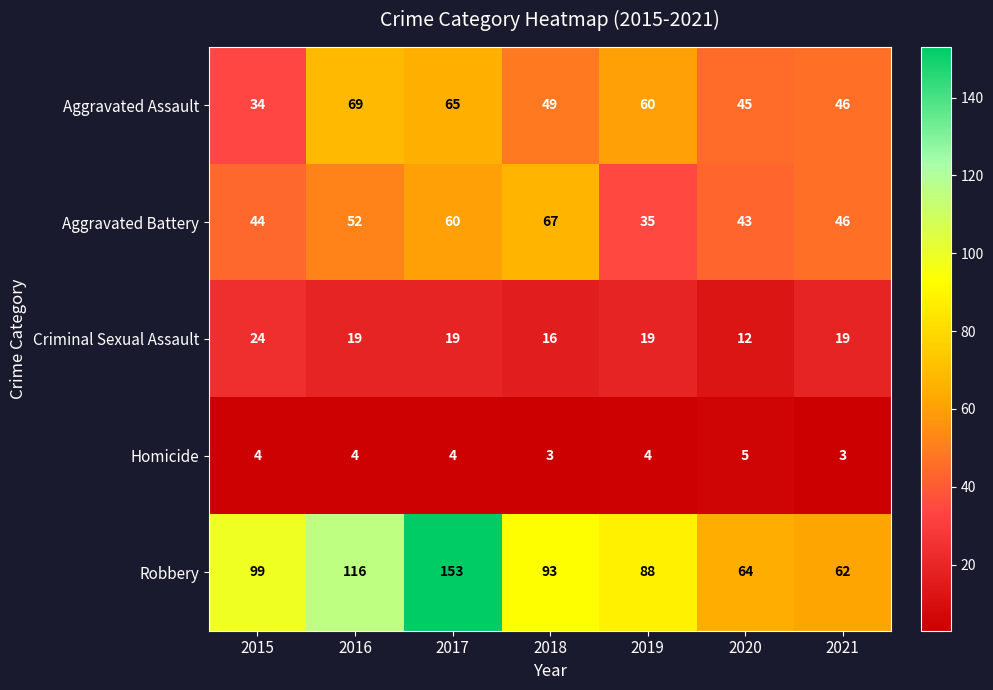

Count the number of data series in this chart.

5